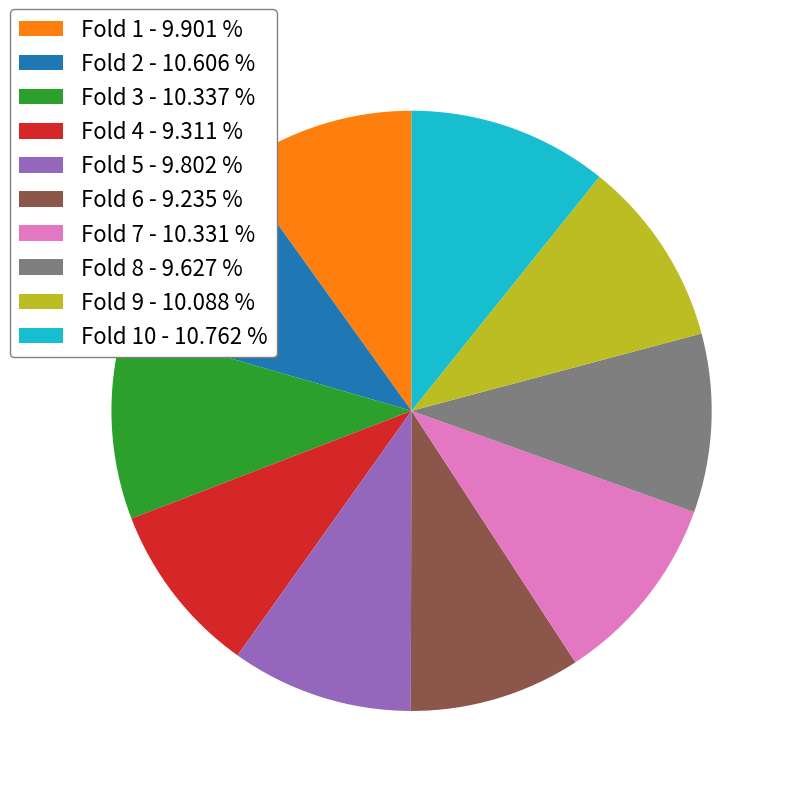

Does Fold 3 - 10.337 % represent more than half of the total?

No